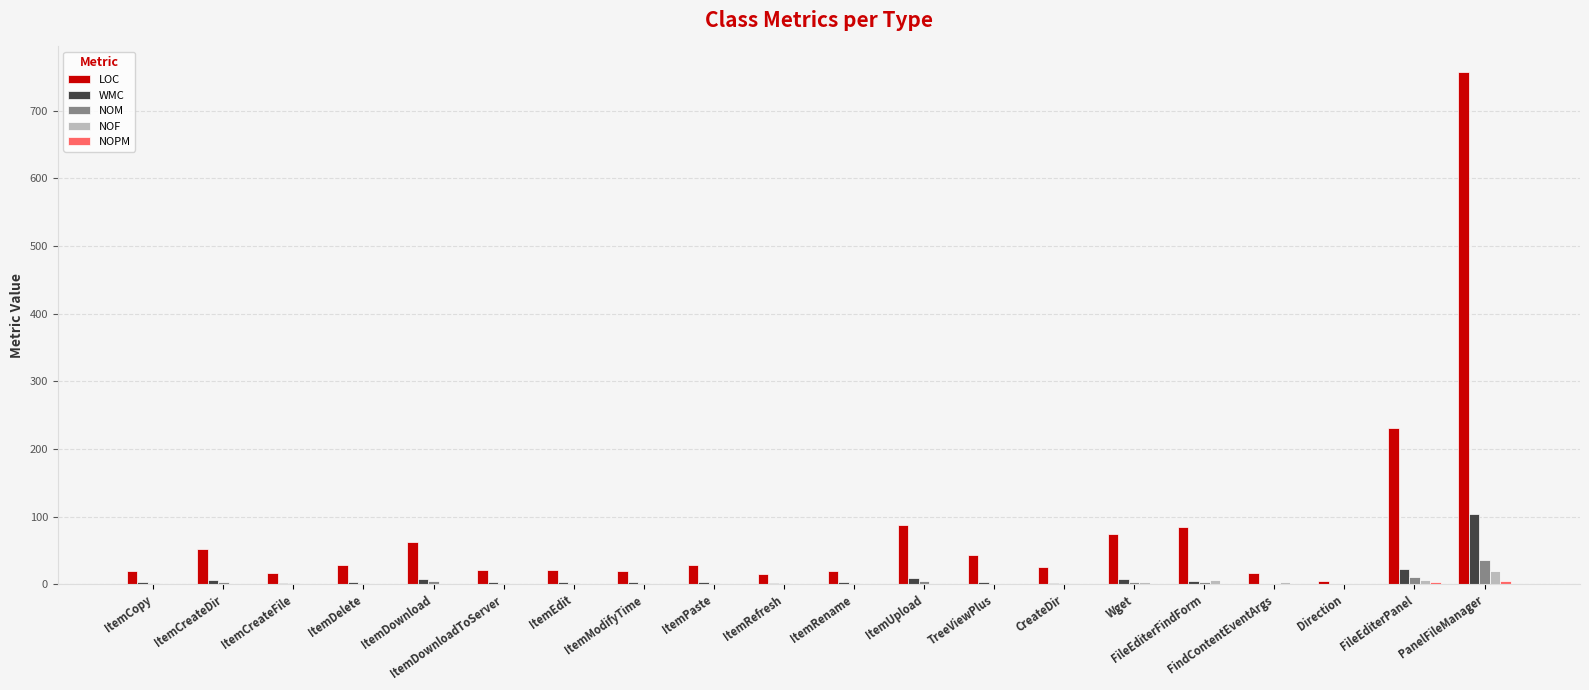

Read the LOC value at PanelFileManager, to the nearest 50.

750